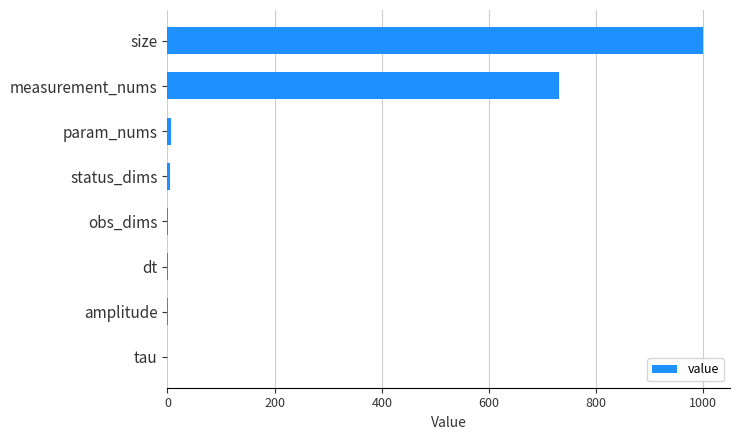

The chart shows a value of 975.0 at measurement_nums. True or false?

False